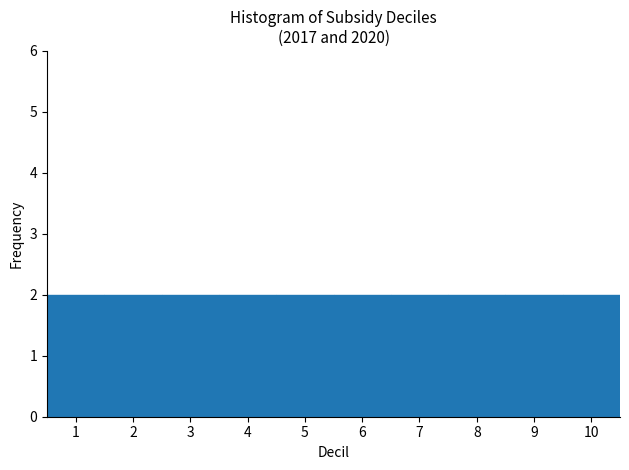

Reading left to right, list every bar in this chart as the range it spans on the x-axis followed by its height. The values are not printed on the chart, so give them approximately, as read against the axis.

0.5 to 1.5: 2
1.5 to 2.5: 2
2.5 to 3.5: 2
3.5 to 4.5: 2
4.5 to 5.5: 2
5.5 to 6.5: 2
6.5 to 7.5: 2
7.5 to 8.5: 2
8.5 to 9.5: 2
9.5 to 10.5: 2